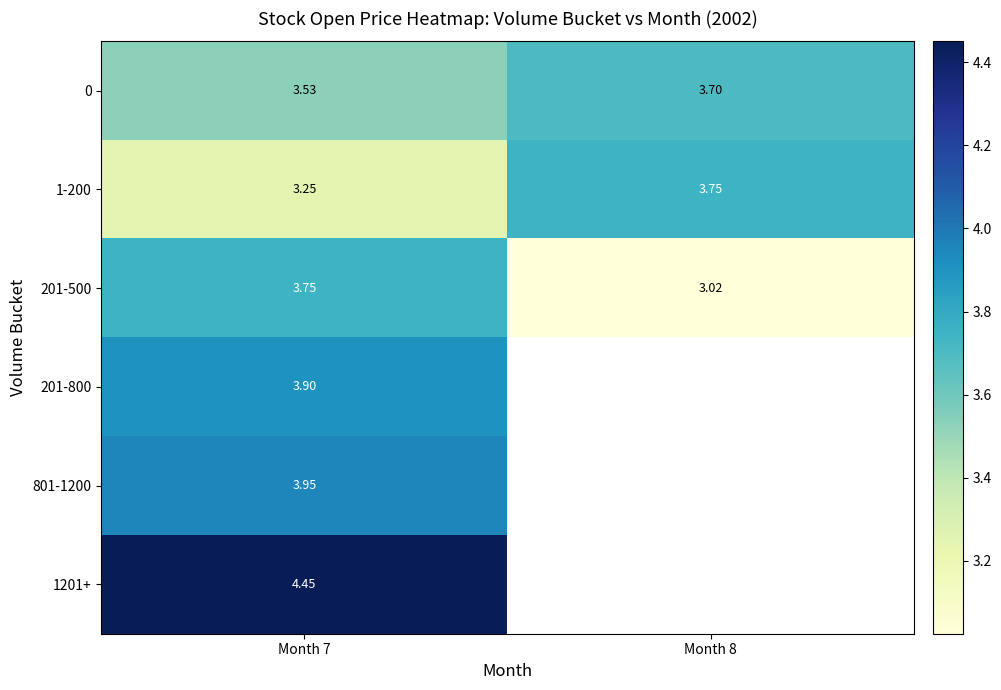

List the series in order of their peak value, lowest first.

0, 1-200, 201-500, 201-800, 801-1200, 1201+